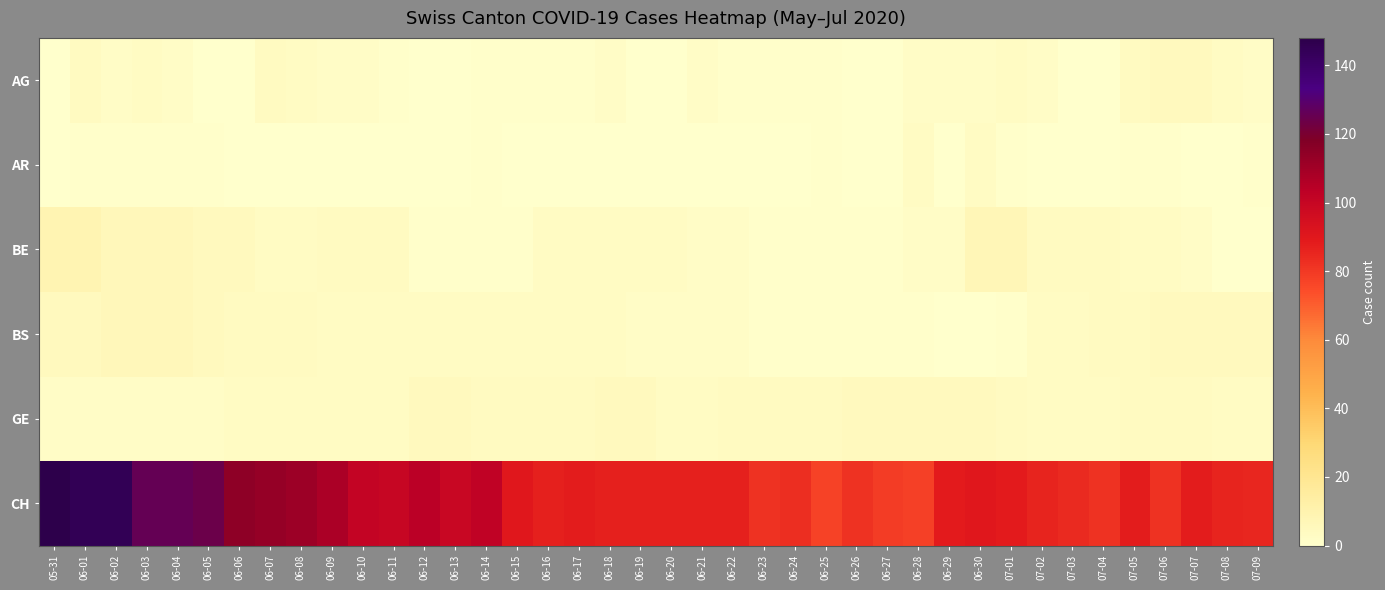

Rank the series at 07-06 from lowest to highest value.

AR, BE, GE, AG, BS, CH